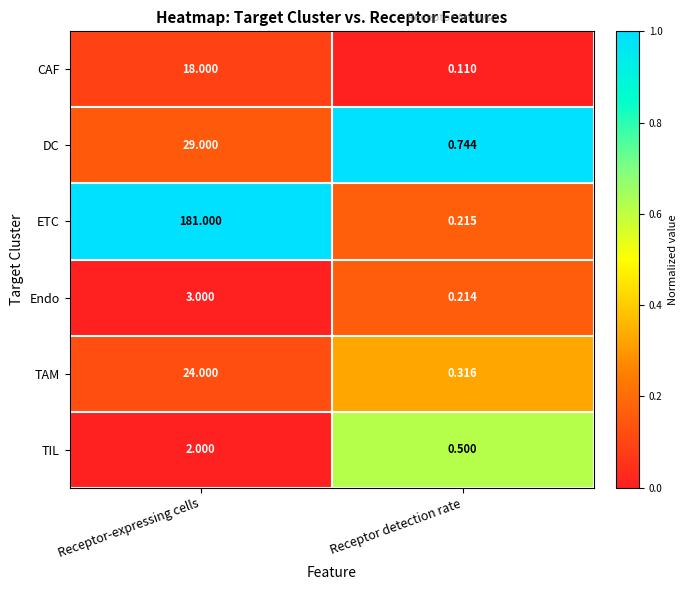

Between Receptor-expressing cells and Receptor detection rate, which series saw the biggest shift?

ETC